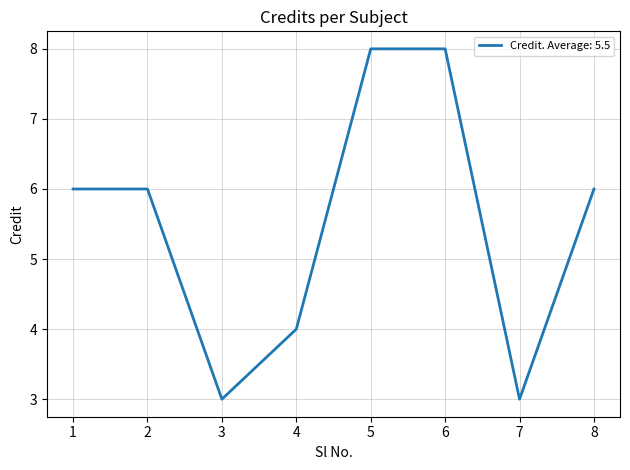

What is the difference between the maximum and minimum values?

5